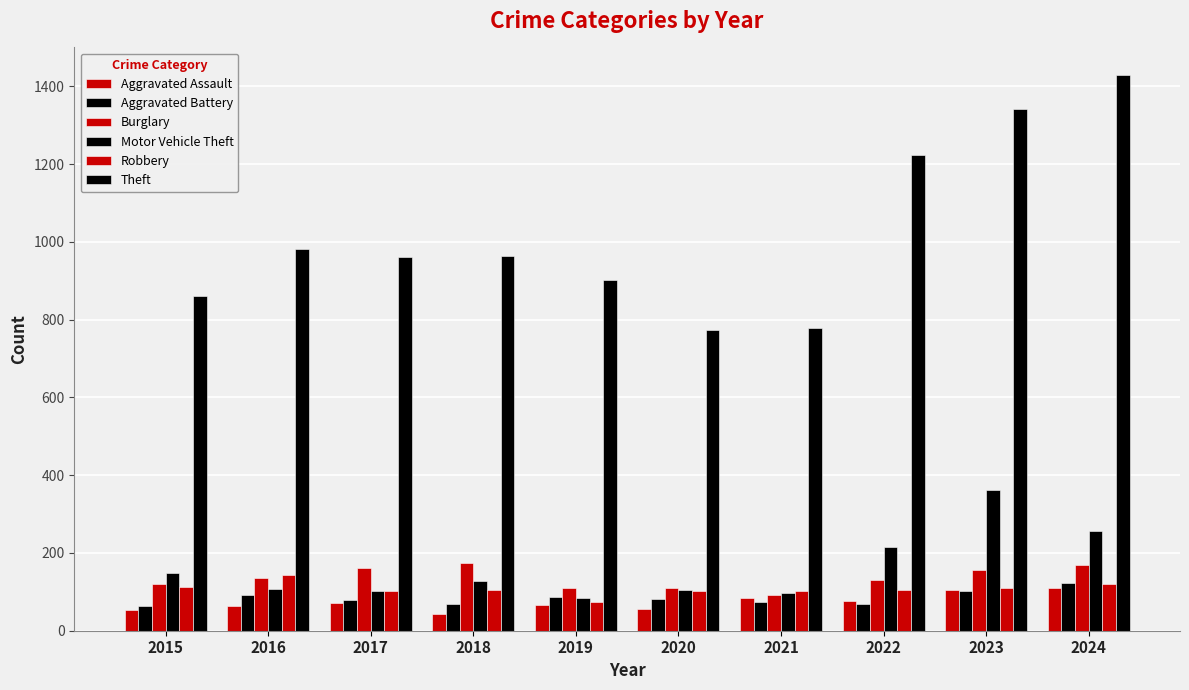

Where does the Robbery series first go above 106?

2015